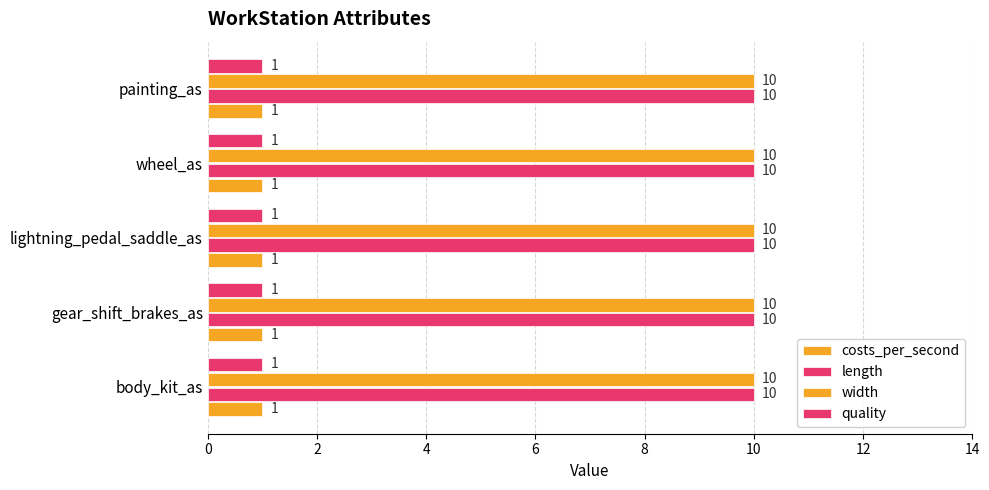

Which has a higher value, body_kit_as or wheel_as?

body_kit_as